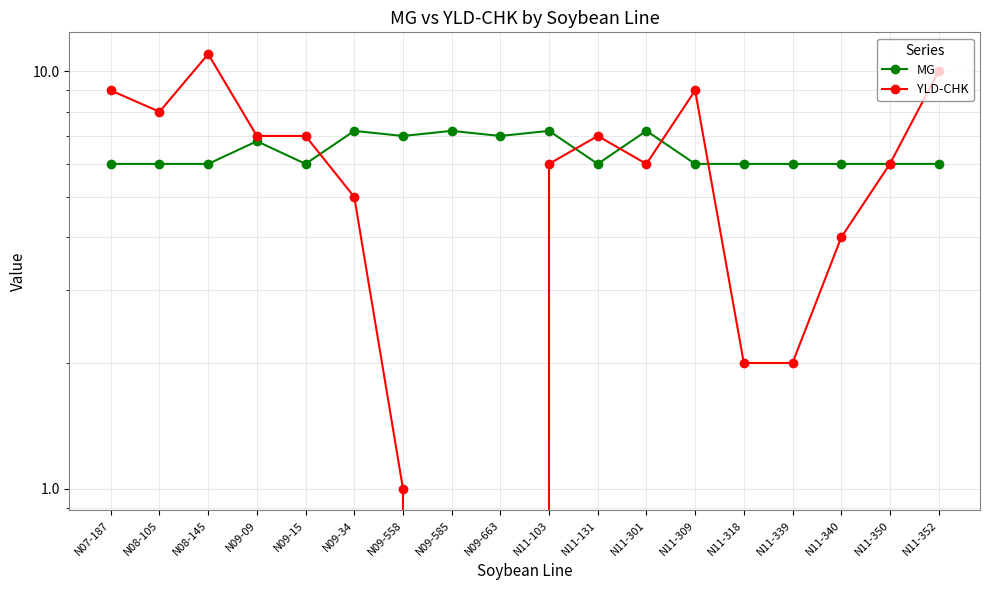

Which series has the widest spread of values?

YLD-CHK